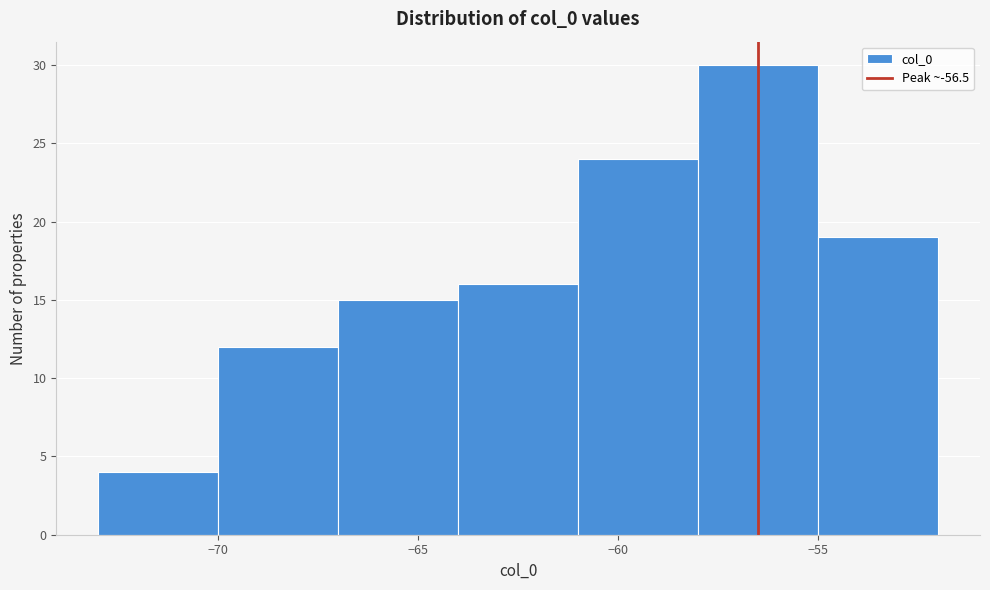

Reading left to right, transcribe this chart: for each bar, give the range it covers on the x-axis and its height. The values are not printed on the chart, so give them approximately, as read against the axis.

-73 to -70: 4
-70 to -67: 12
-67 to -64: 15
-64 to -61: 16
-61 to -58: 24
-58 to -55: 30
-55 to -52: 19